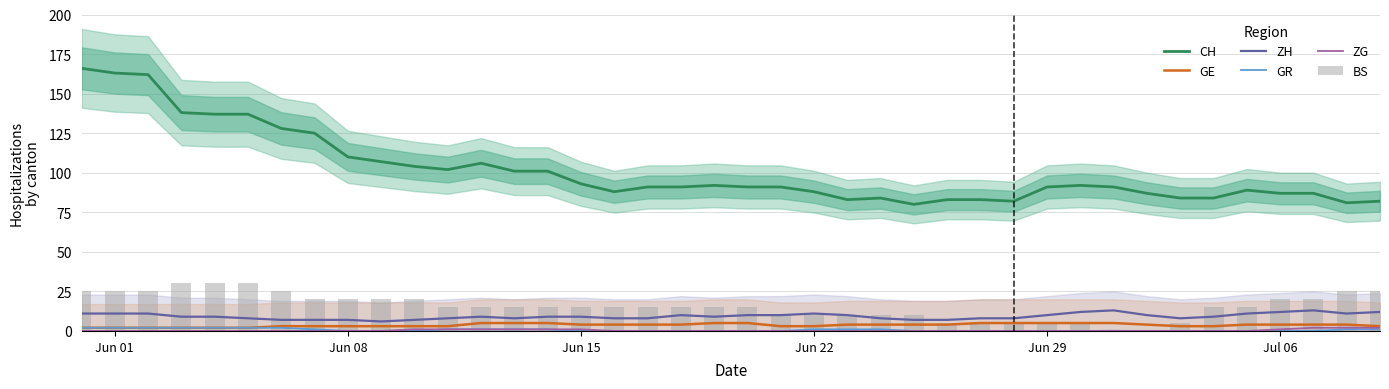

Reading left to right, extract all data points from this chart.

CH: 166	163	162	138	137	137	128	125	110	107	104	102	106	101	101	93	88	91	91	92	91	91	88	83	84	80	83	83	82	91	92	91	87	84	84	89	87	87	81	82
GE: 2	2	2	2	2	2	3	3	3	3	3	3	5	5	5	4	4	4	4	5	5	3	3	4	4	4	4	5	5	5	5	5	4	3	3	4	4	4	4	3
ZH: 11	11	11	9	9	8	7	7	7	6	7	8	9	8	9	9	8	8	10	9	10	10	11	10	8	7	7	8	8	10	12	13	10	8	9	11	12	13	11	12
GR: 2	2	2	2	2	2	2	1	0	0	0	1	1	1	1	0	0	0	0	0	0	0	1	1	1	0	0	0	0	0	0	0	0	0	0	0	0	0	1	1
ZG: 0	0	0	0	0	0	0	0	0	0	1	1	1	1	1	1	0	0	0	0	0	0	0	0	0	0	0	0	0	0	0	0	0	0	0	0	1	2	2	2
BS: 25	25	25	30	30	30	25	20	20	20	20	15	15	15	15	15	15	15	15	15	15	10	10	10	10	10	5	5	5	5	5	0	0	5	15	15	20	20	25	25